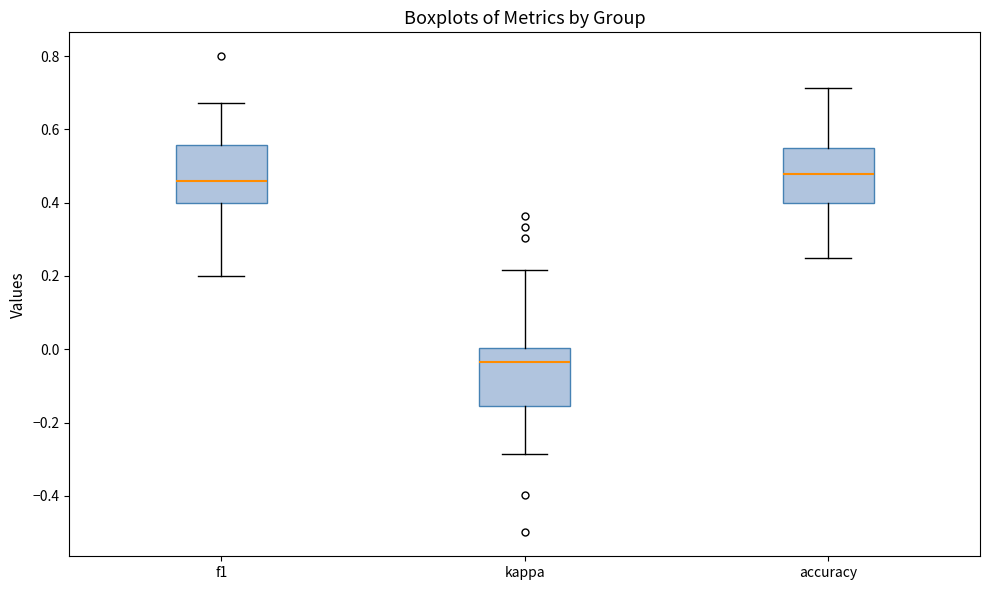

Reading left to right, read every box against the y-axis: the position of its median line, the range the box covers, and the ends of its whiskers. The values are not printed on the chart, so give them approximately, as read against the axis.

f1: median 0.46, box 0.40 to 0.56, whiskers 0.20 to 0.68
kappa: median -0.04, box -0.16 to 0.00, whiskers -0.28 to 0.22
accuracy: median 0.48, box 0.40 to 0.54, whiskers 0.26 to 0.72